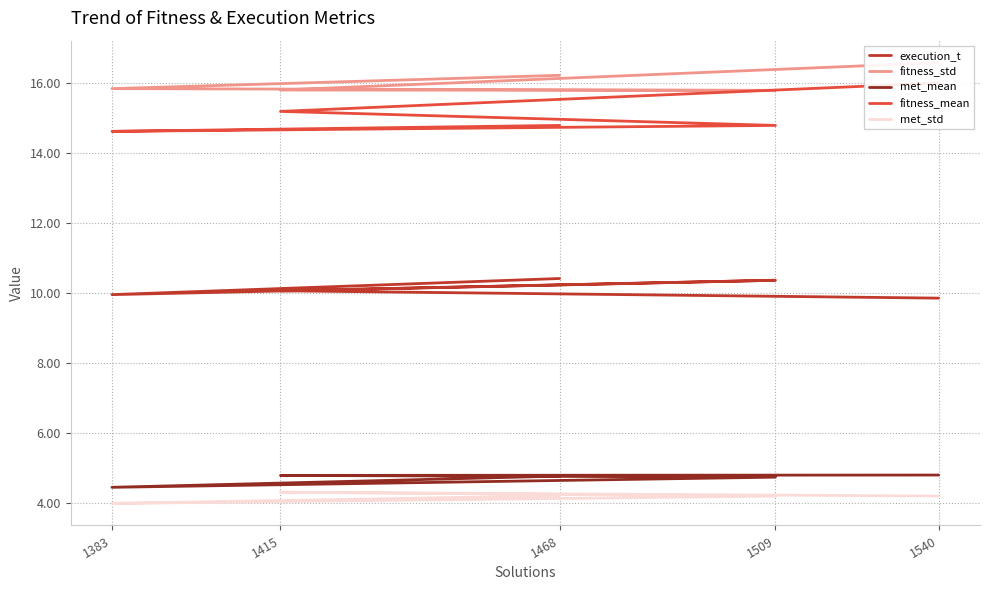

Reading left to right, what are all the values shown in this chart?

execution_t: 10.4	9.9	10.4	10.1	9.8
fitness_std: 16.2	15.8	15.8	15.8	16.6
met_mean: 4.8	4.5	4.7	4.8	4.8
fitness_mean: 14.8	14.6	14.8	15.2	16.0
met_std: 4.2	4.0	4.2	4.3	4.2